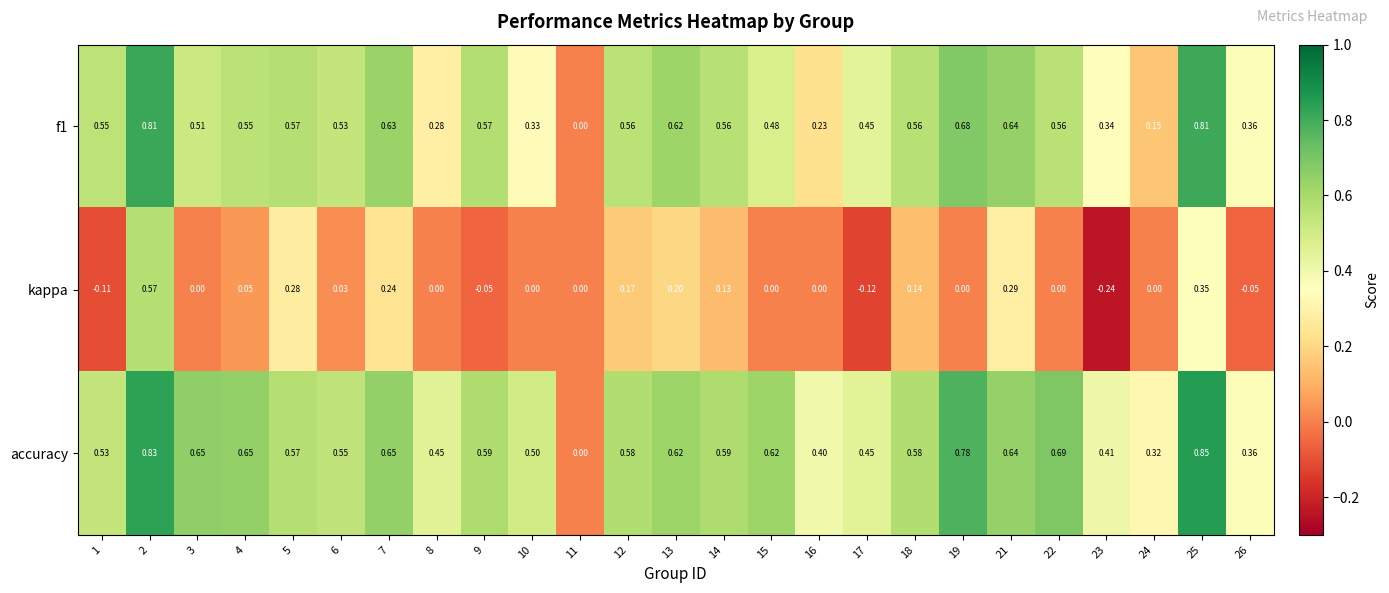

Rank the series by their maximum value, from highest to lowest.

accuracy, f1, kappa